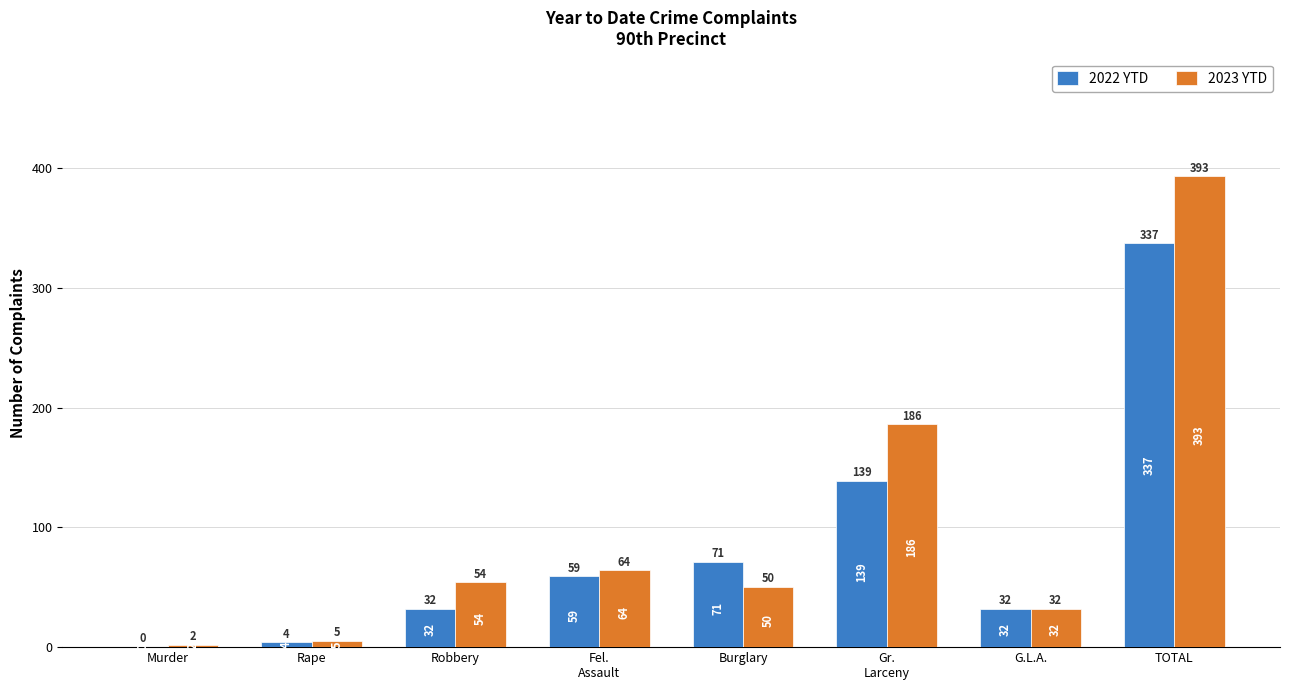

Is it true that 2023 YTD equals 32 at G.L.A.?

True